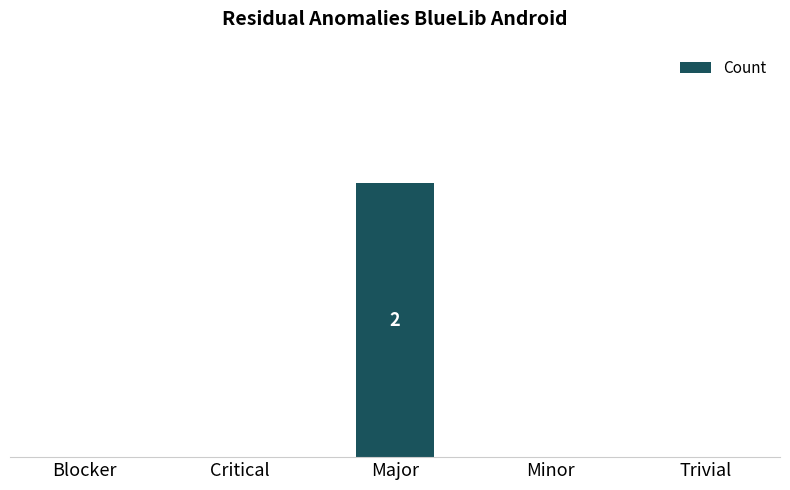

Are the bars horizontal?

No